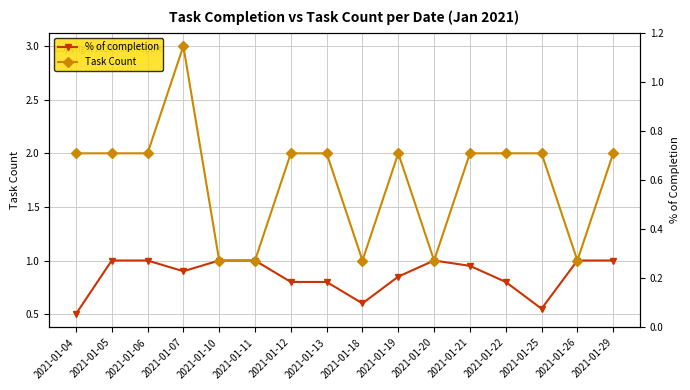

True or false: Task Count and % of completion cross at least once.

False